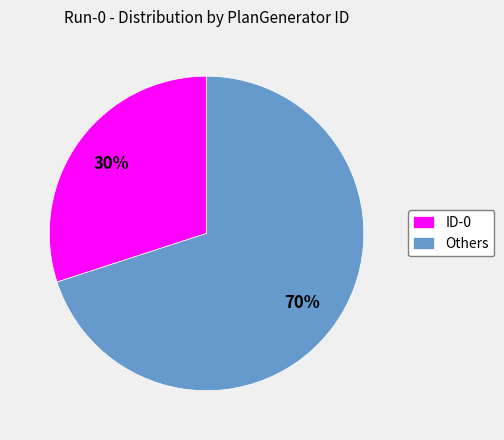

Which slice is the smallest?

ID-0